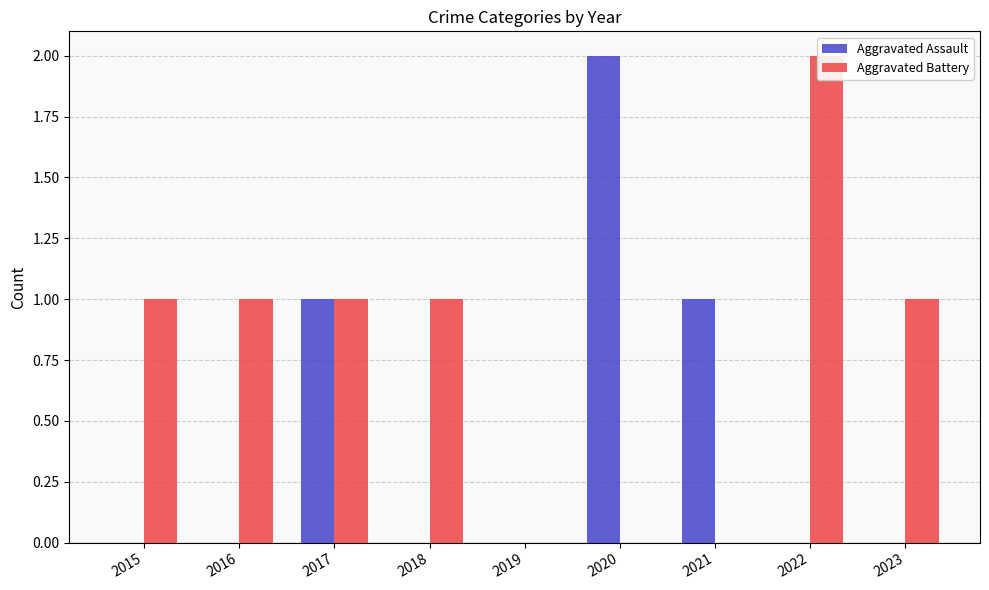

What is the difference between the maximum and minimum values in the Aggravated Assault series?

2